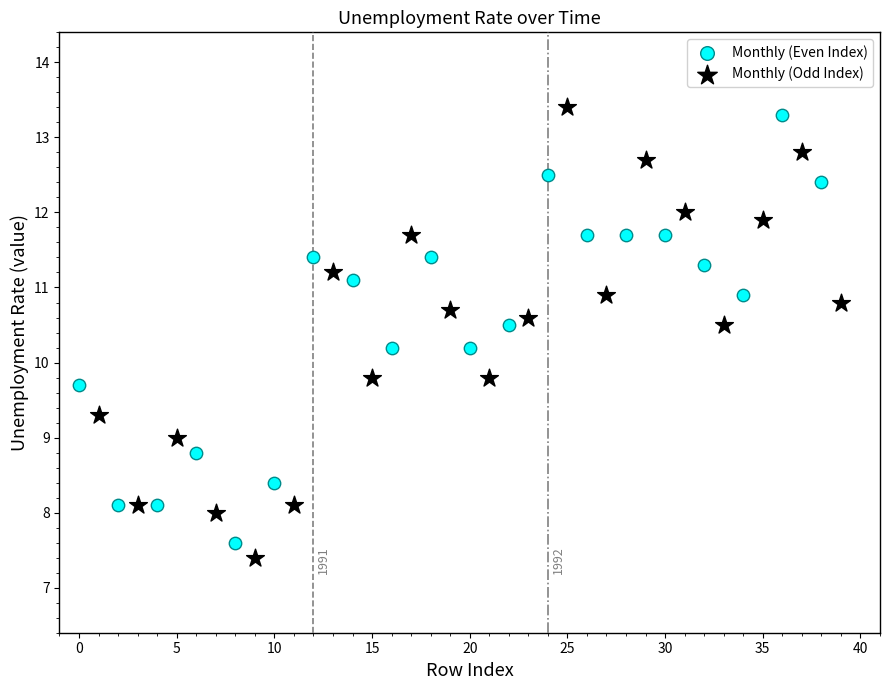

Which series reaches the minimum Y coordinate?

Monthly (Odd Index)